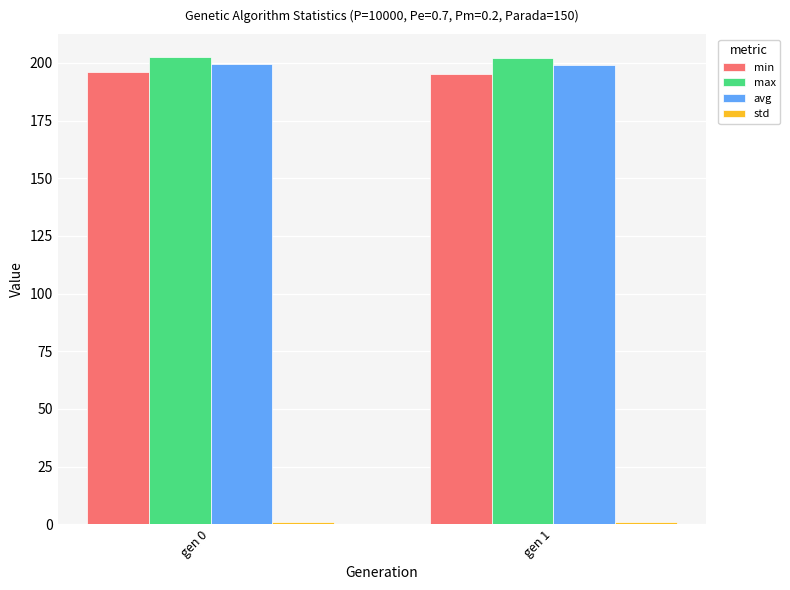

What is the highest value of the avg series?

199.5